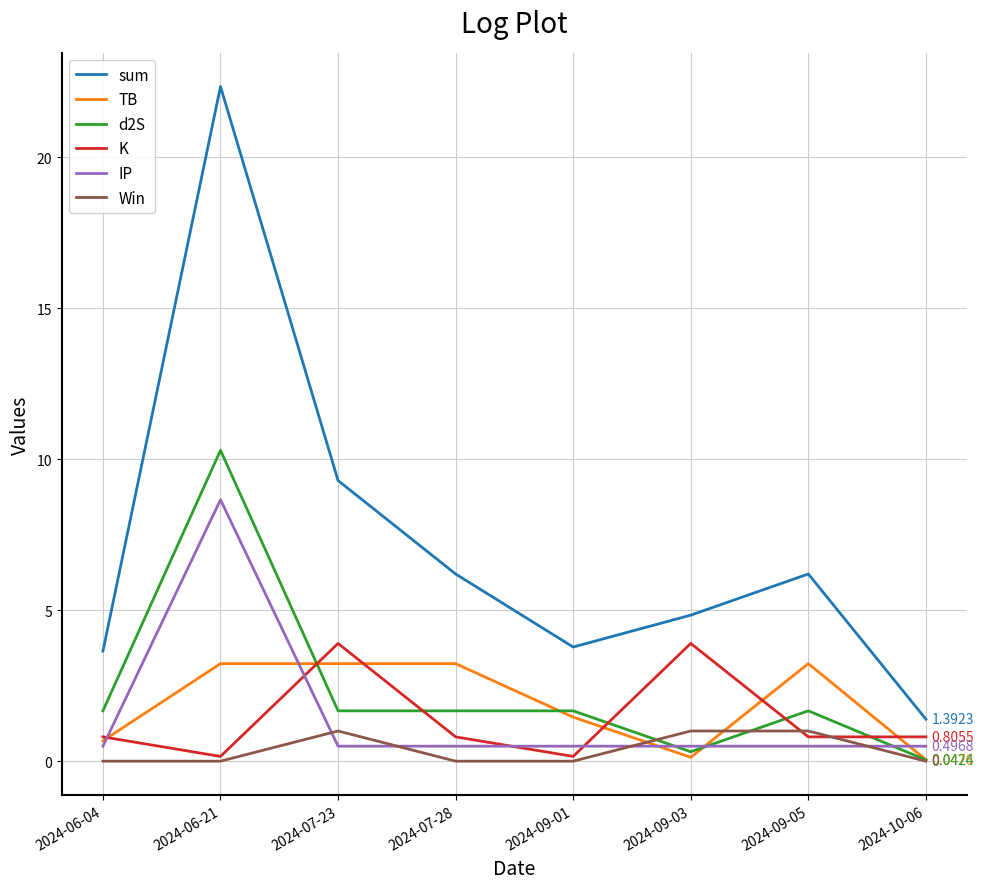

Where is the first local minimum for K?

2024-06-21